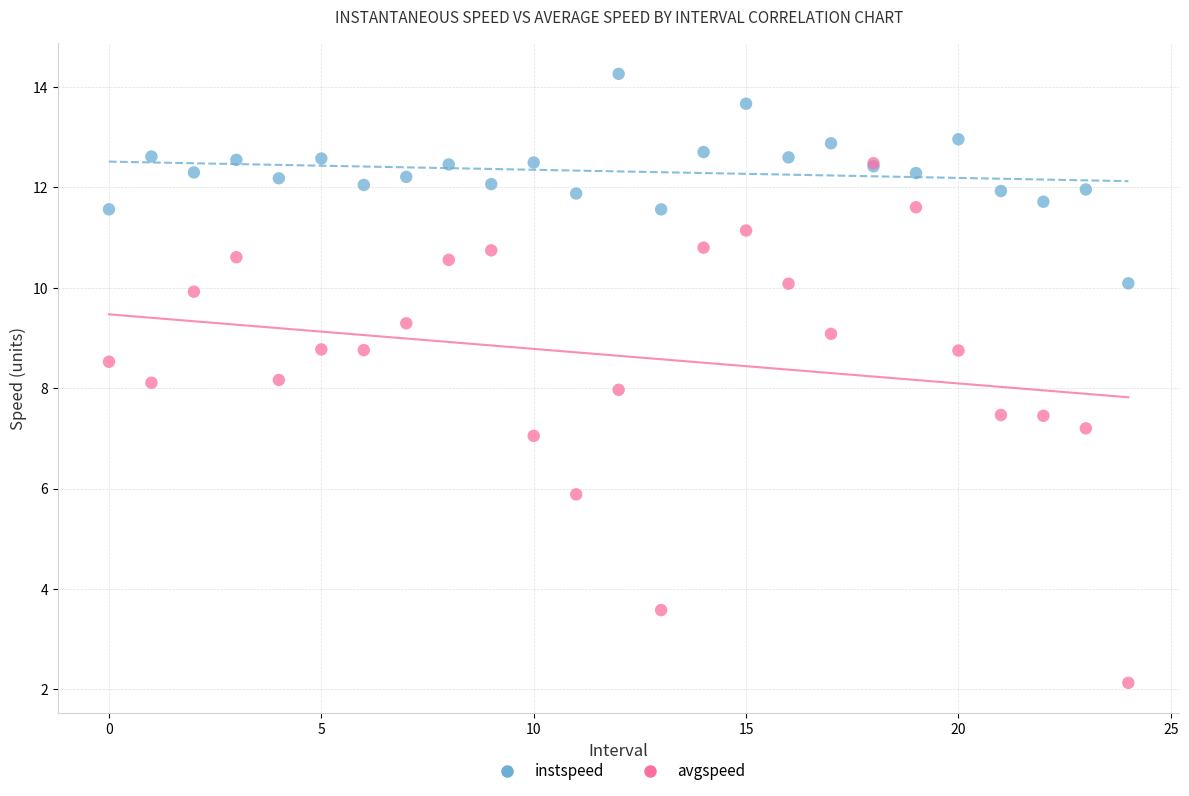

What are all the series names shown in the legend?

instspeed, avgspeed